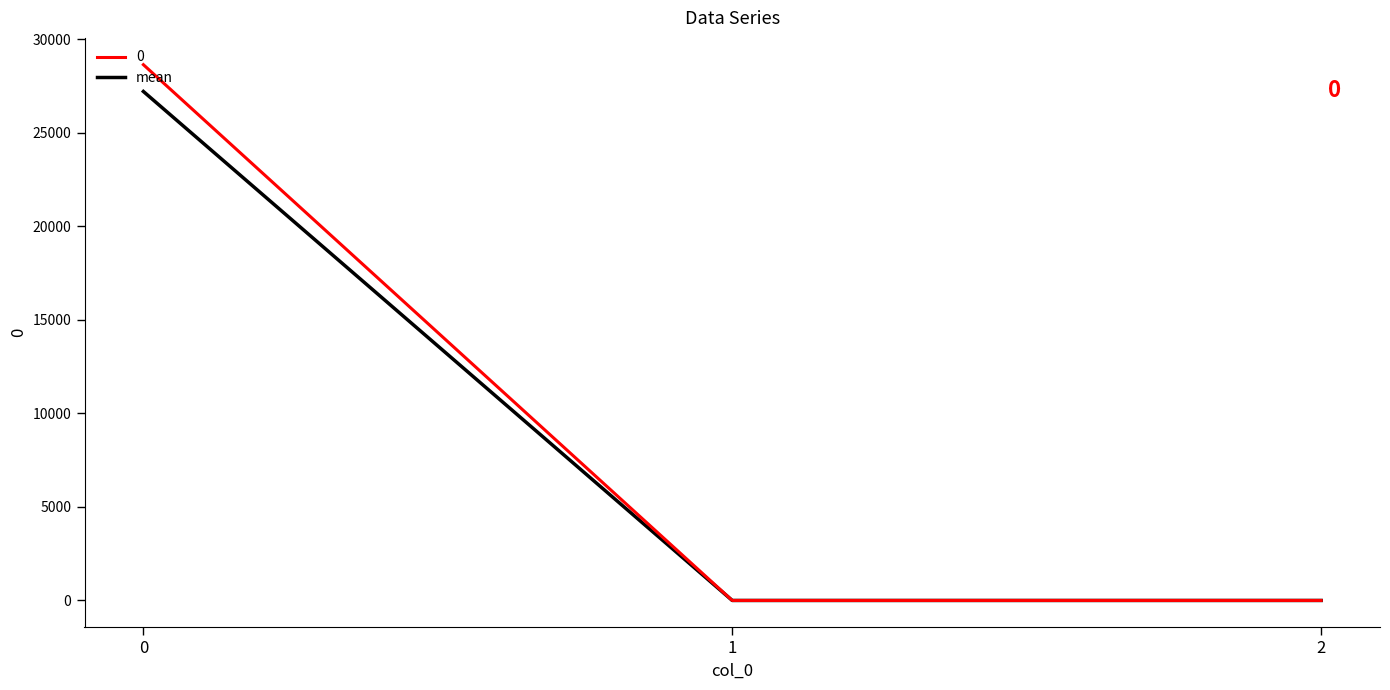

How many lines are shown in the chart?

2